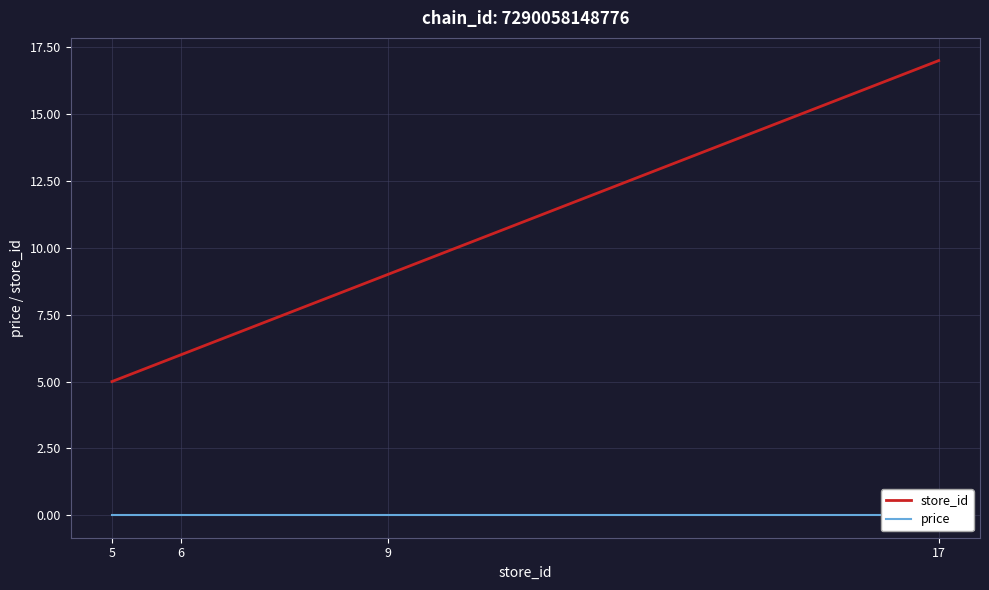

List the series in order of their peak value, highest first.

store_id, price